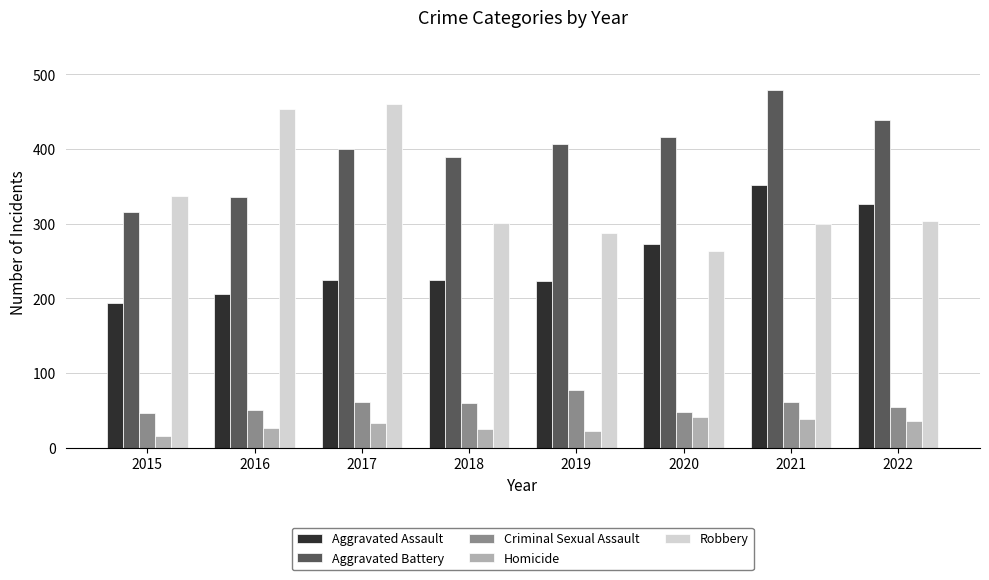

The value of Robbery at 2015 is 226. True or false?

False